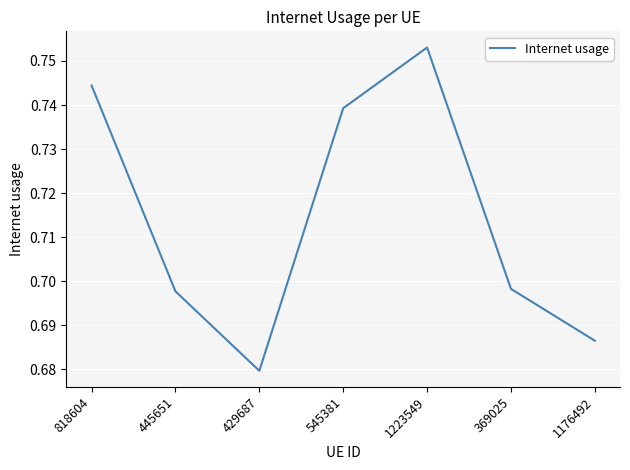

What is the difference between the maximum and minimum values?

0.1